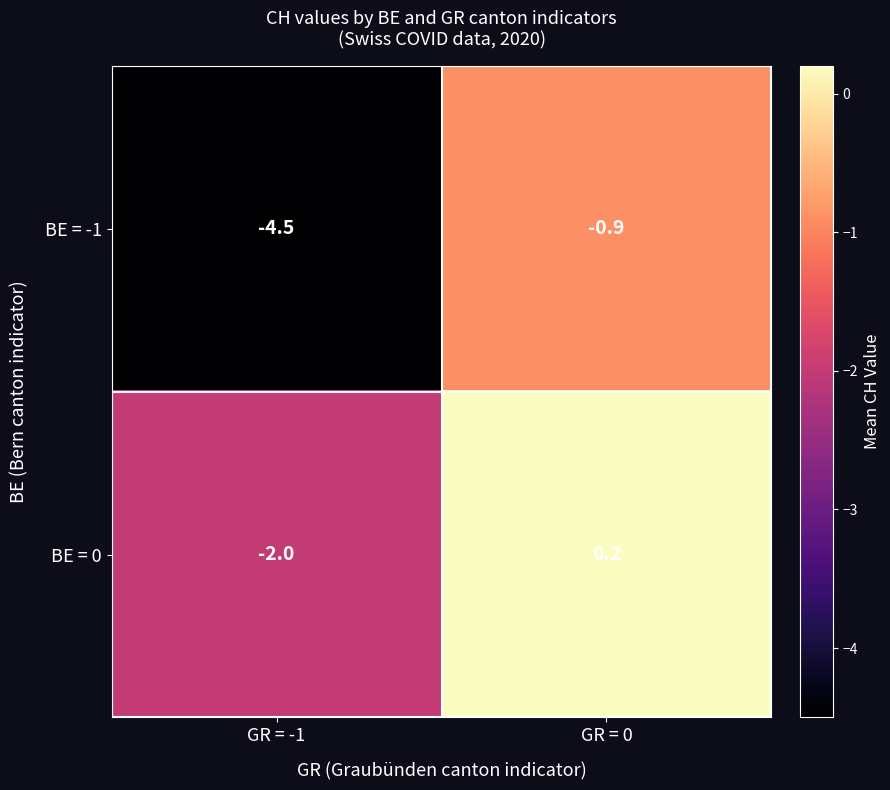

Rank the series by their maximum value, from highest to lowest.

BE = 0, BE = -1